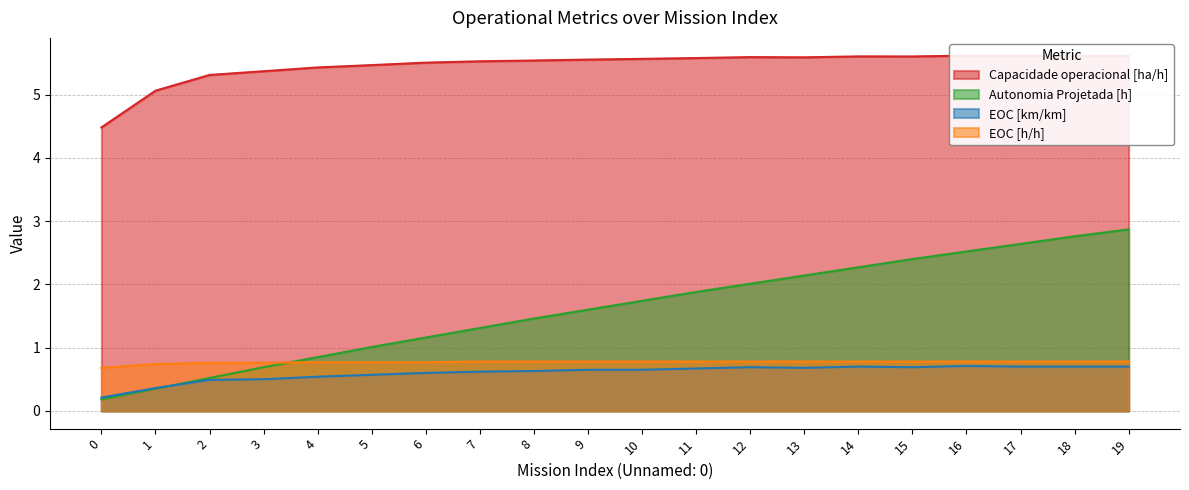

Count the EOC [h/h] values in the range 0 to 1.

20